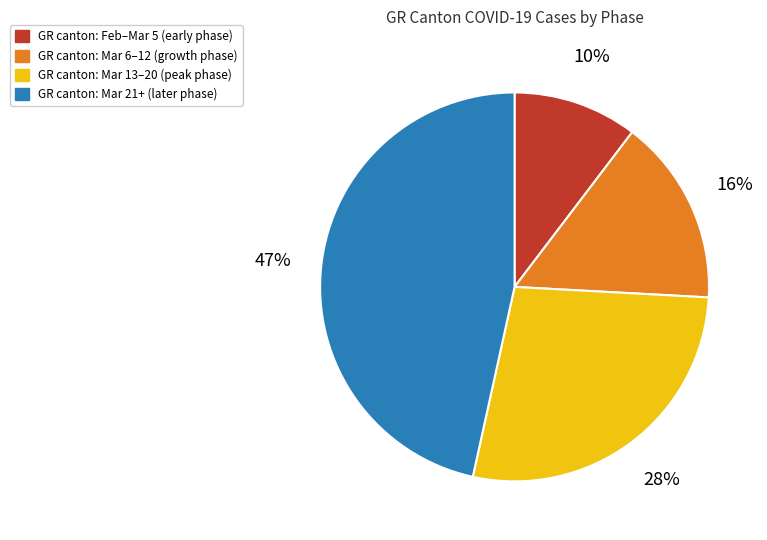

To the nearest percent, what is the average slice percentage?

25%